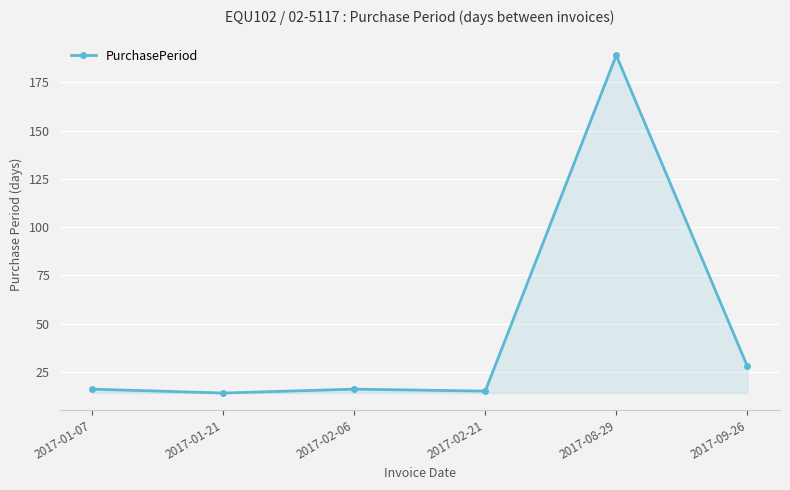

Reading right to left, list all the values displayed in this chart.

28	189	15	16	14	16